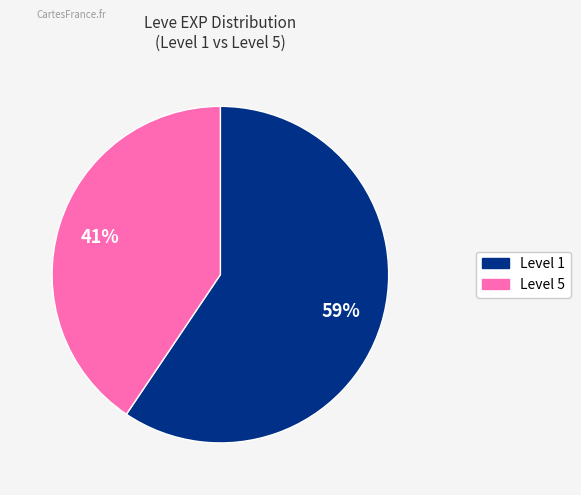

Count the number of slices in the pie.

2